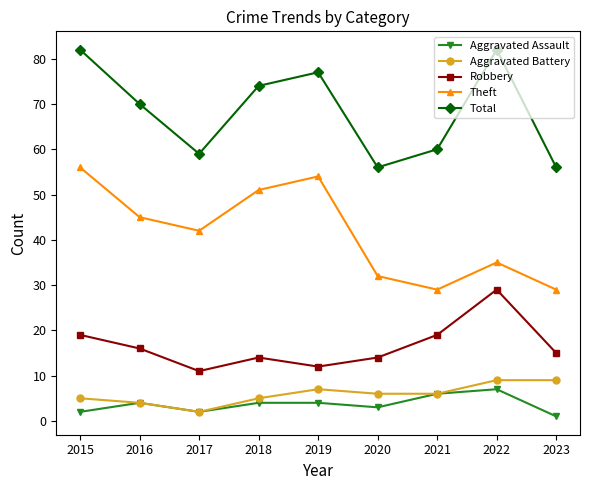

What is the highest value of the Total series?

82